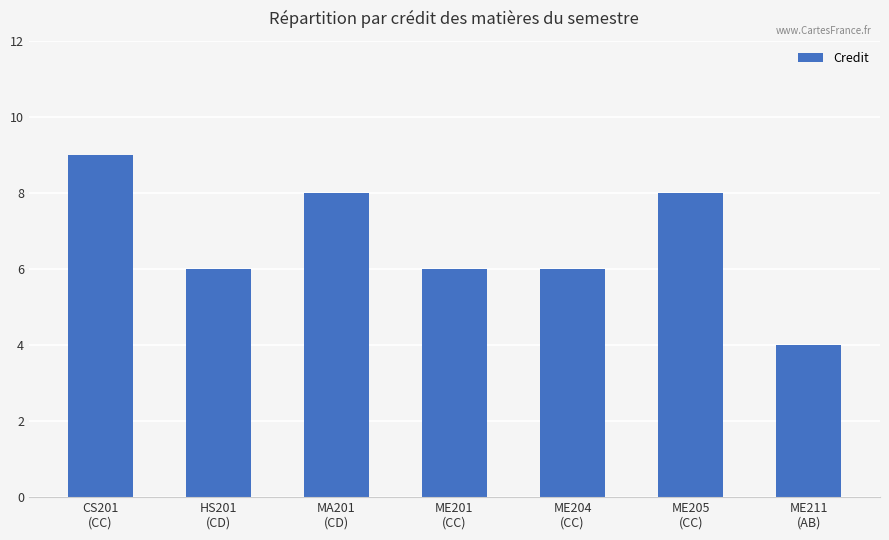

How many data points does each series have?

7